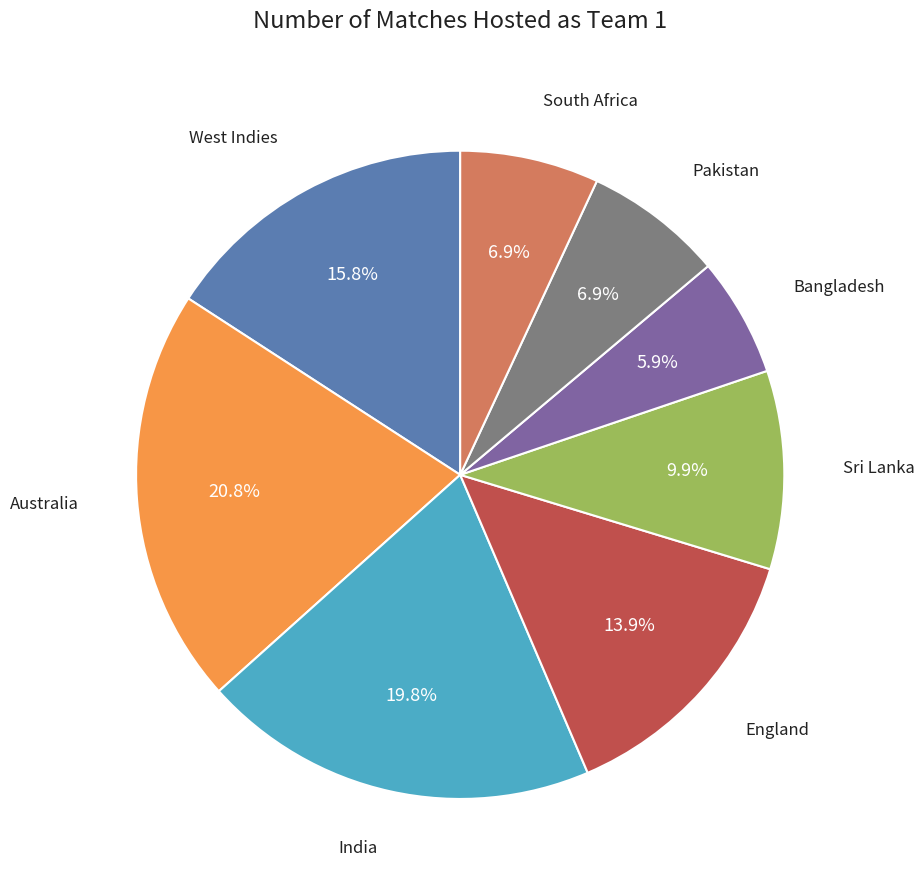

Is there a majority slice in this chart?

No